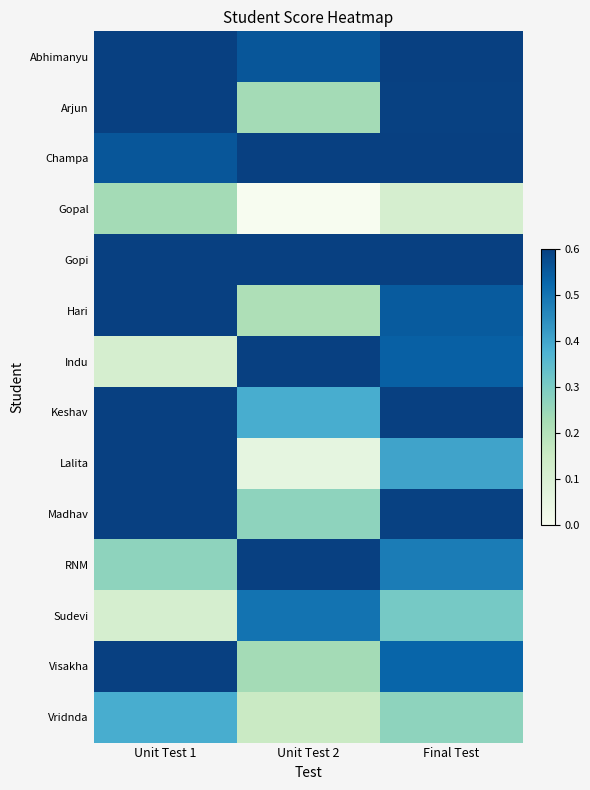

Count the number of categories in the chart.

3